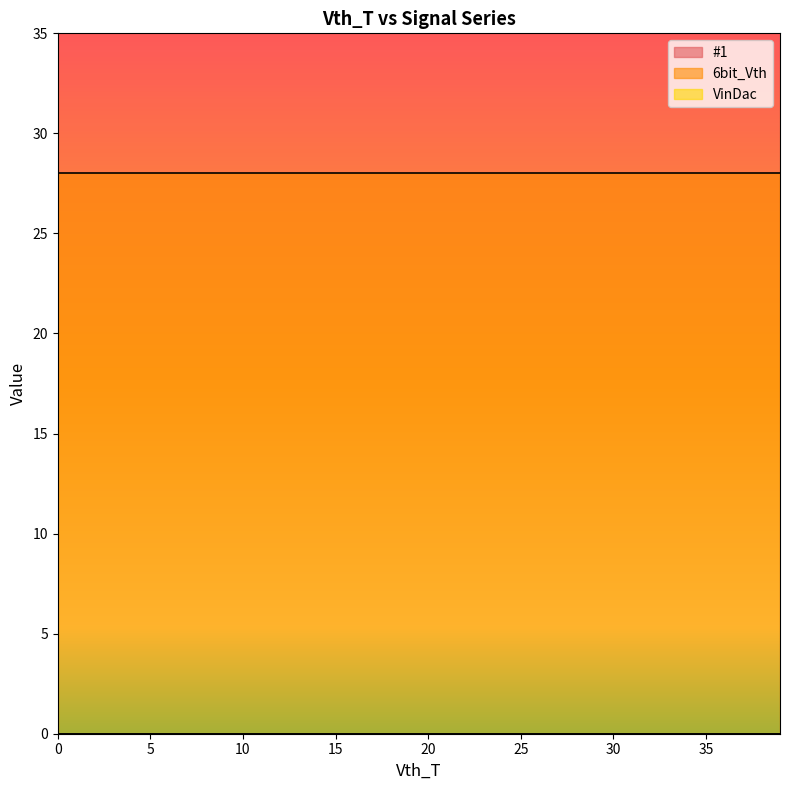

True or false: #1 has a value of 0 at 35.

True